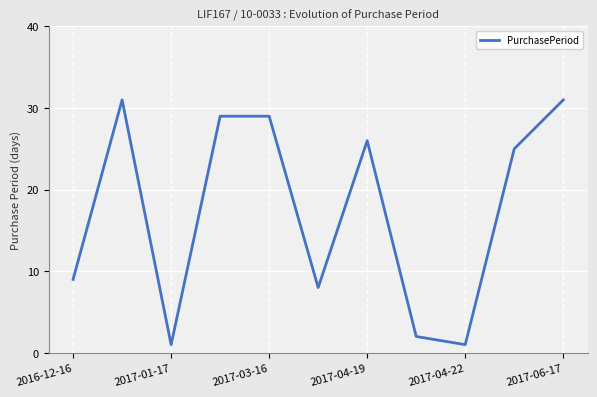

Reading right to left, transcribe all the data shown in this chart.

31	25	1	2	26	8	29	29	1	31	9